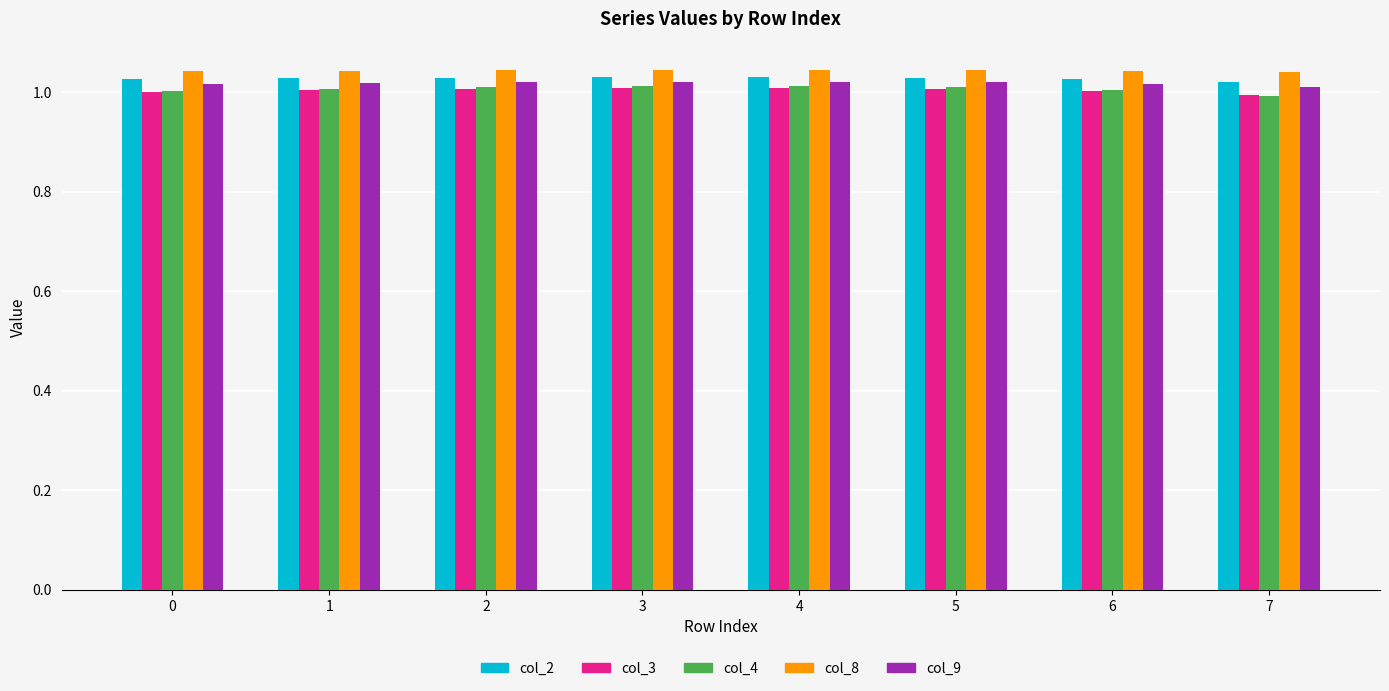

The col_2 series shows 0.2 at 5. True or false?

False